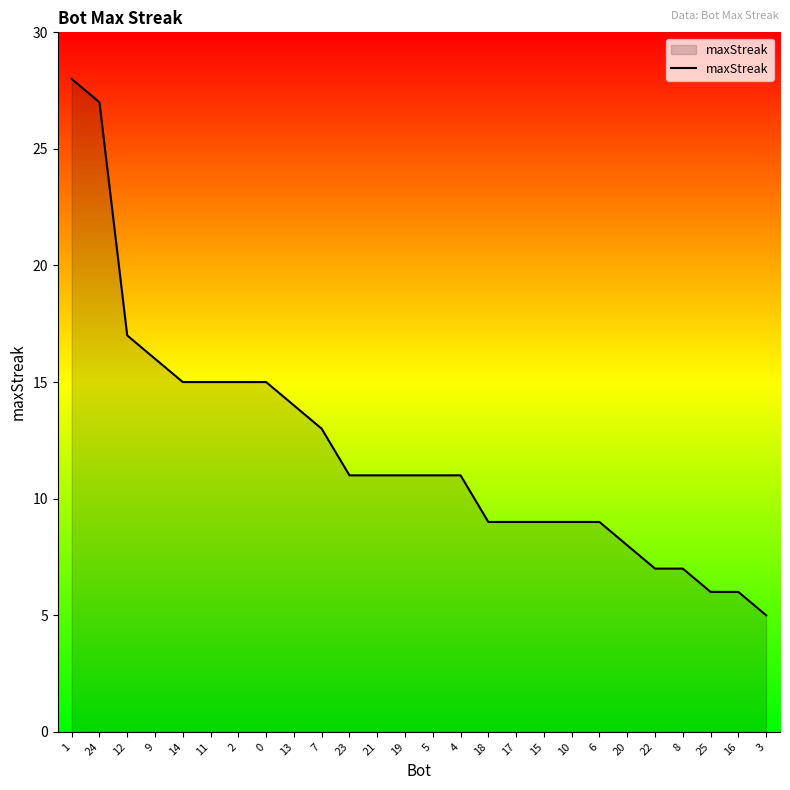

What is the greatest value displayed?

28